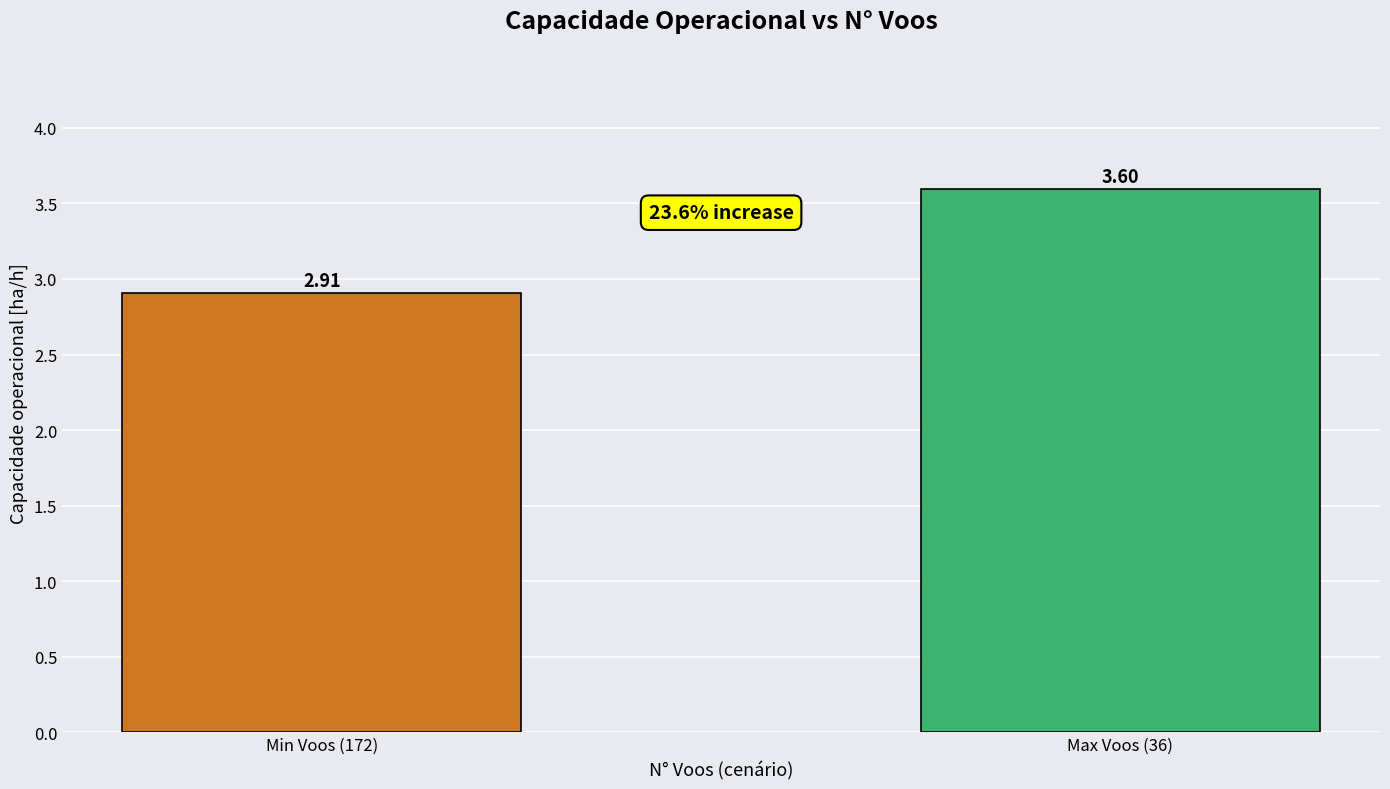

True or false: the data shows 2.9 at Min Voos (172).

True